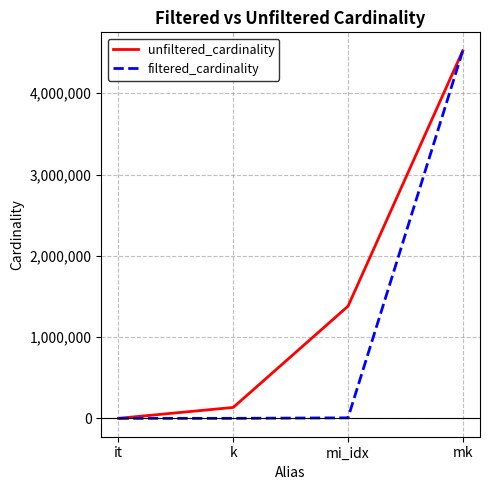

What is the lowest value of the filtered_cardinality series?

1